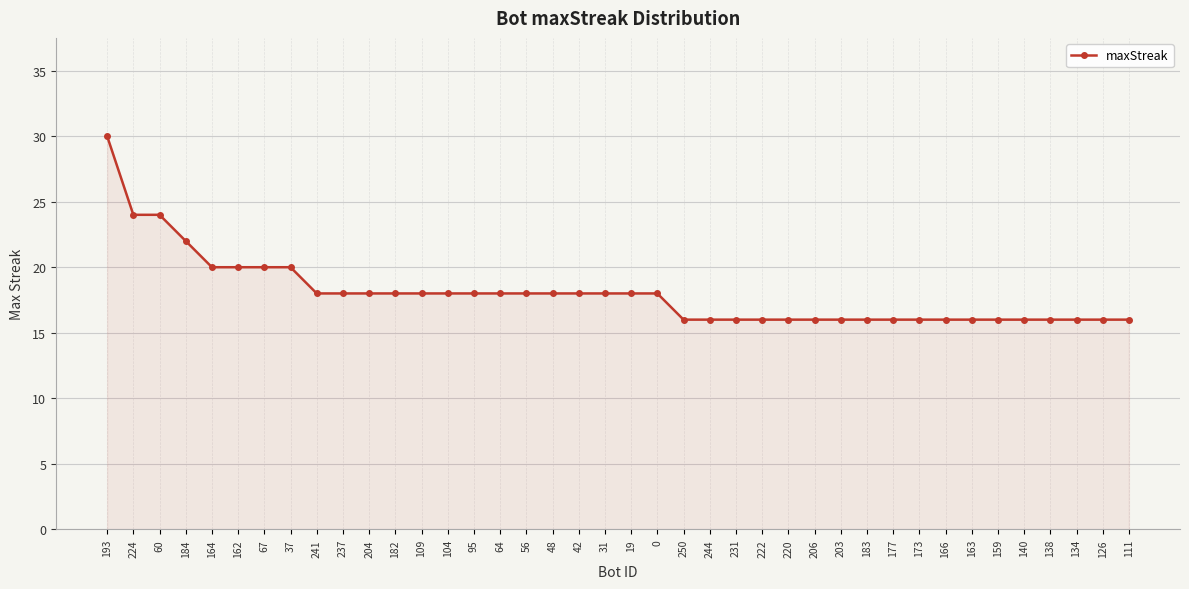

What is the change in value from 37 to 231?

-4